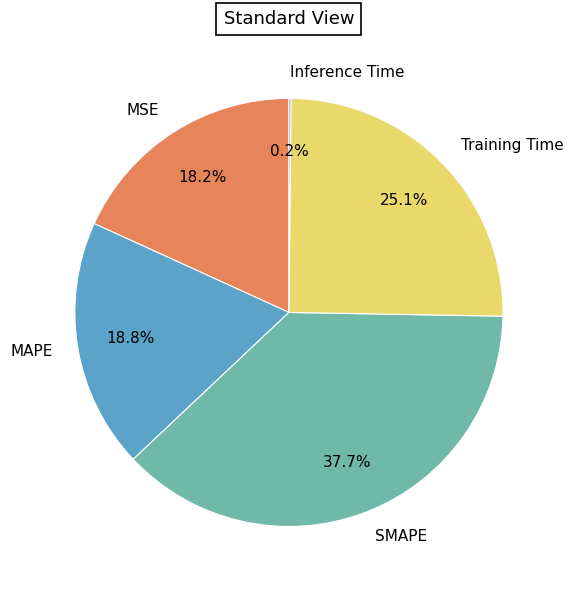

To the nearest percent, what is the difference between the SMAPE and MAPE slice percentages?

19%